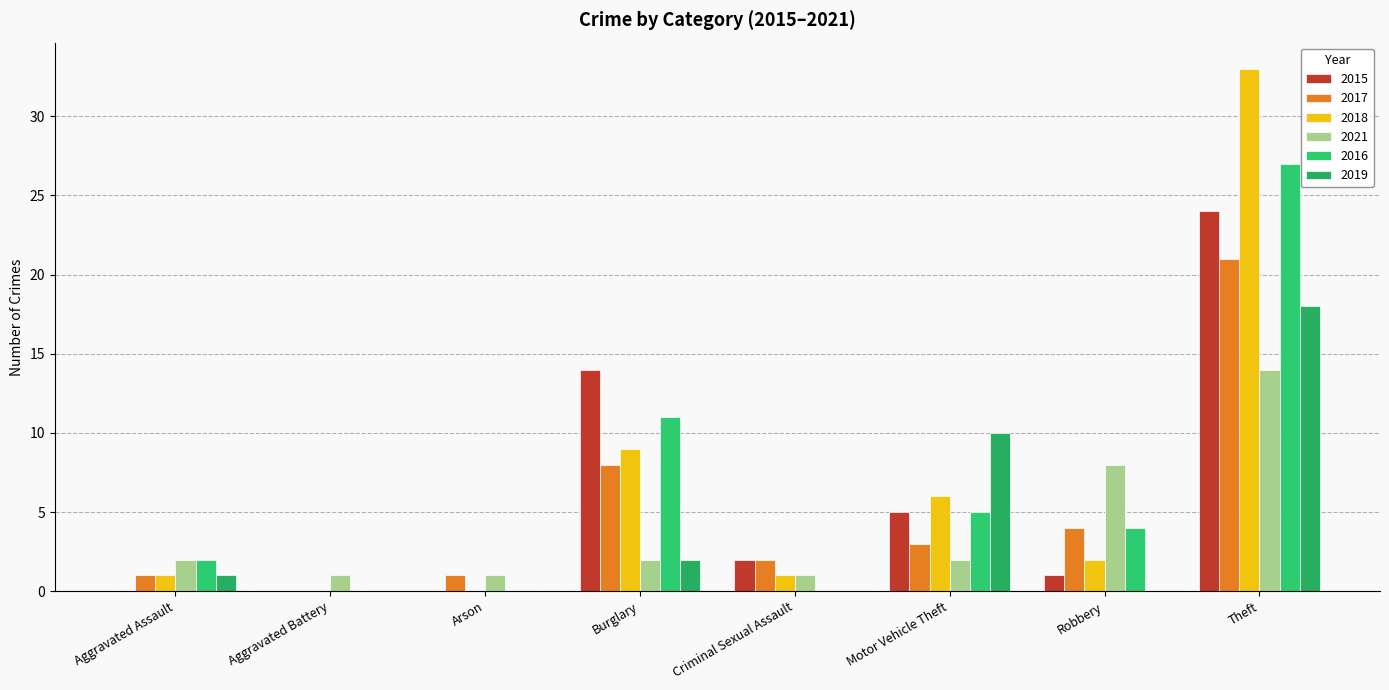

What is the total value across all series at Aggravated Battery?

1